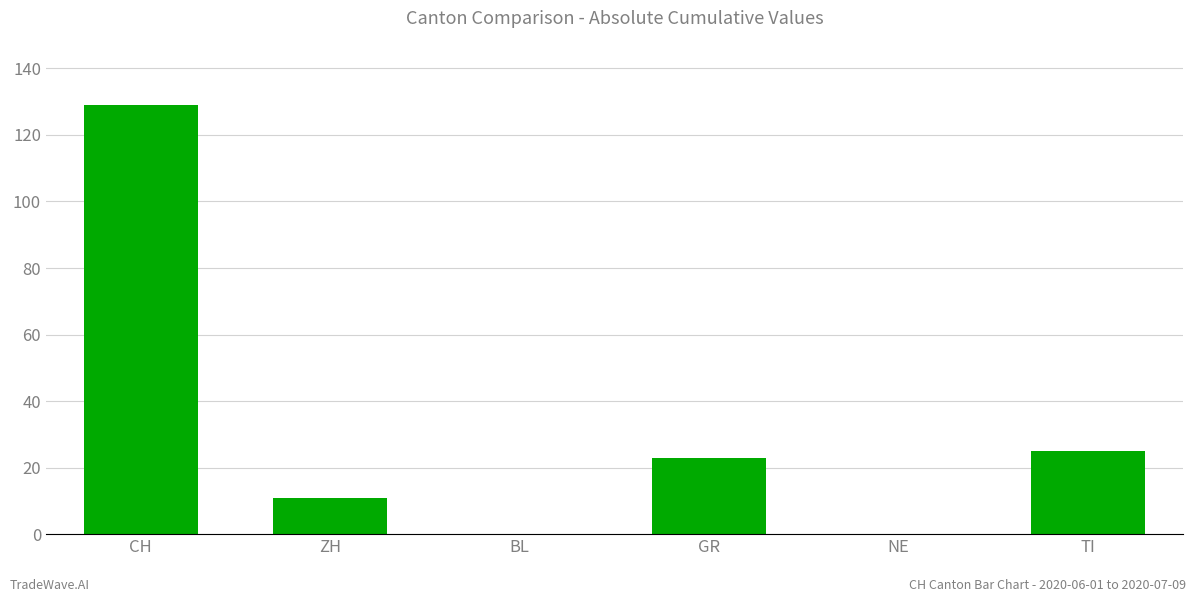

What is the sum of the values at NE and ZH?

11